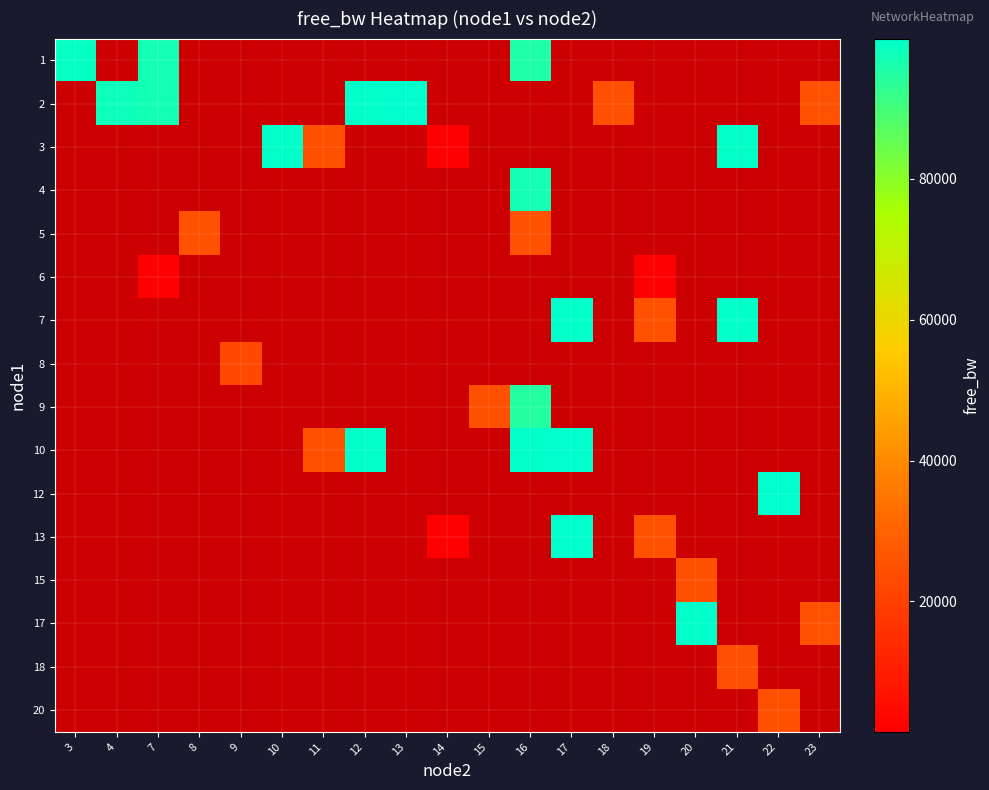

Is it true that row_1 equals 96947.4 at 7?

True